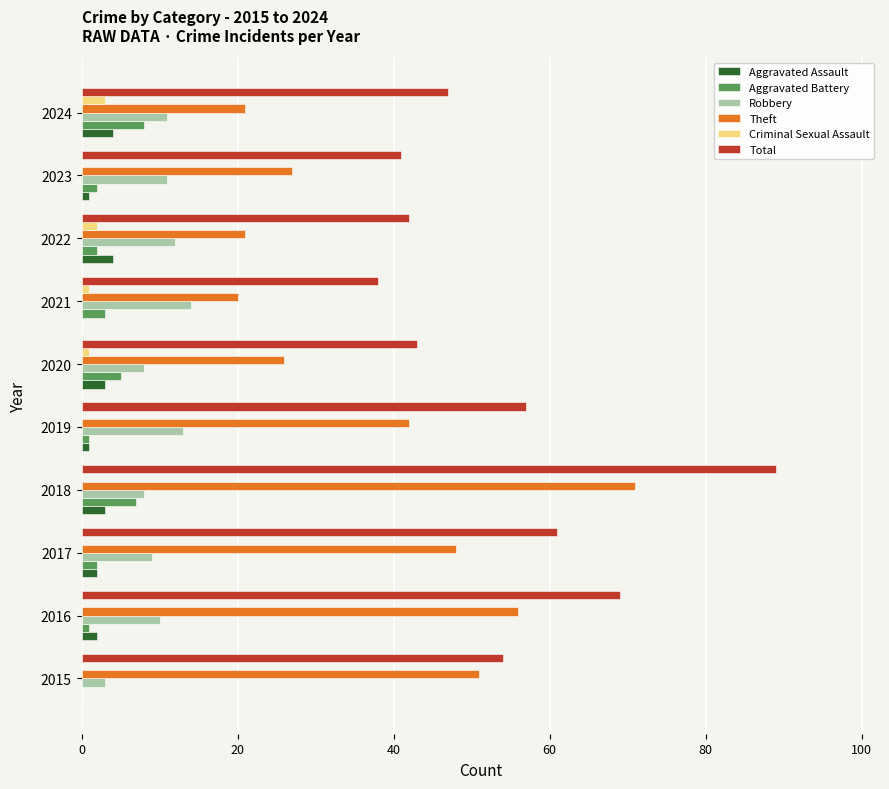

What is the sum of all Robbery values?

99